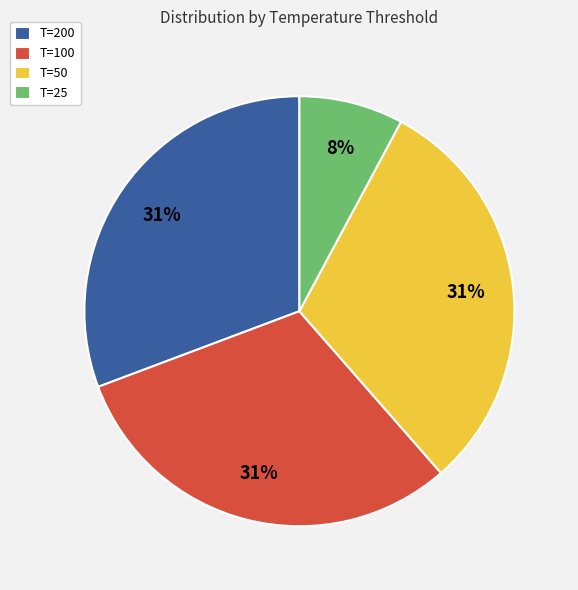

Is the sum of T=200 and T=50 greater than half?

Yes